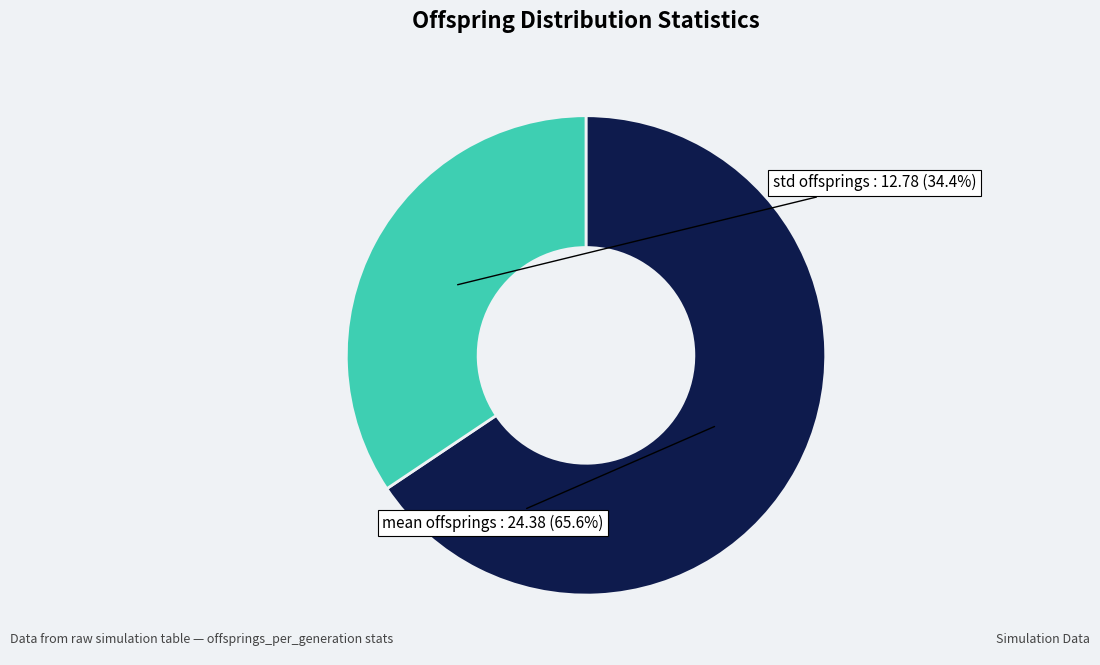

Is there a majority slice in this chart?

Yes